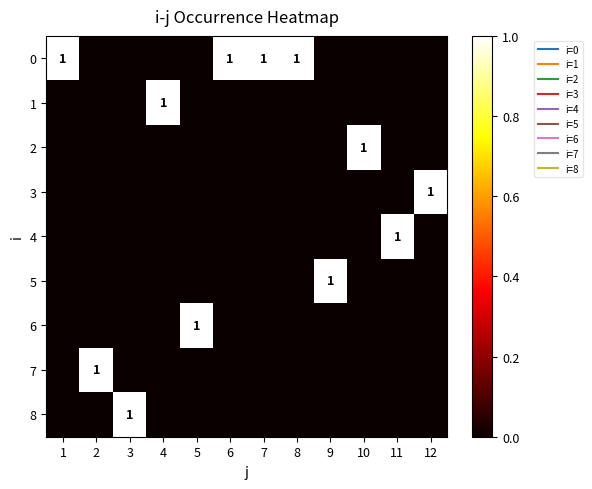

True or false: 1 has a value of 0 at 7.

False